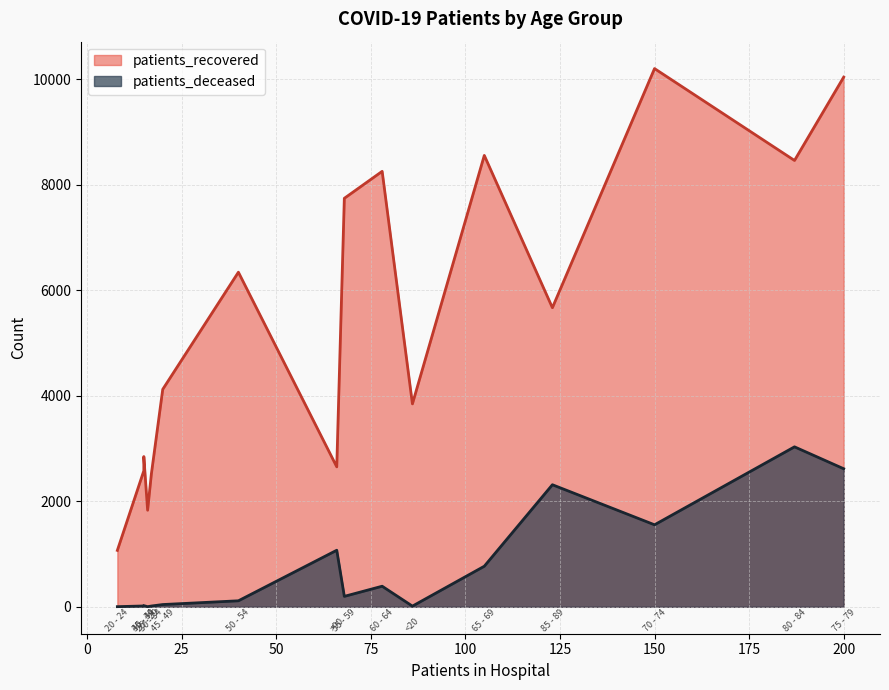

True or false: patients_deceased has more than 0 points higher than both neighbors.

True